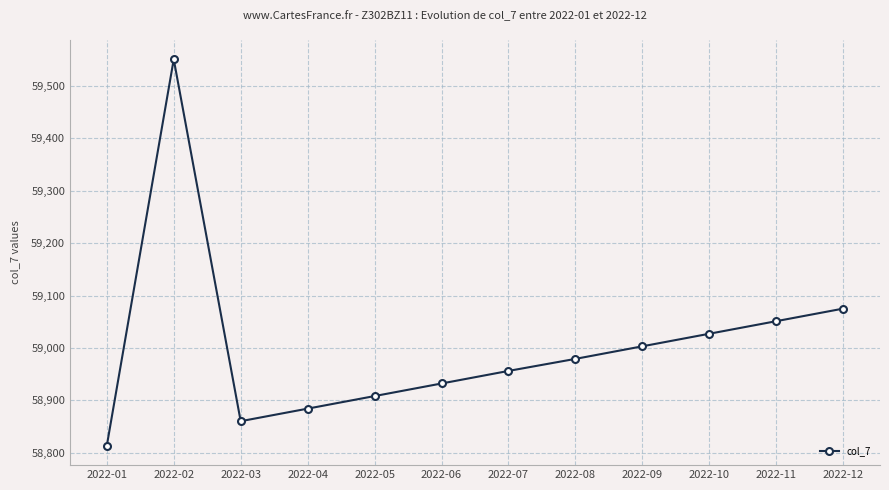

Reading right to left, list all the values displayed in this chart.

2022-12=59075	2022-11=59051	2022-10=59027	2022-09=59003	2022-08=58979	2022-07=58956	2022-06=58932	2022-05=58908	2022-04=58884	2022-03=58860	2022-02=59551	2022-01=58813